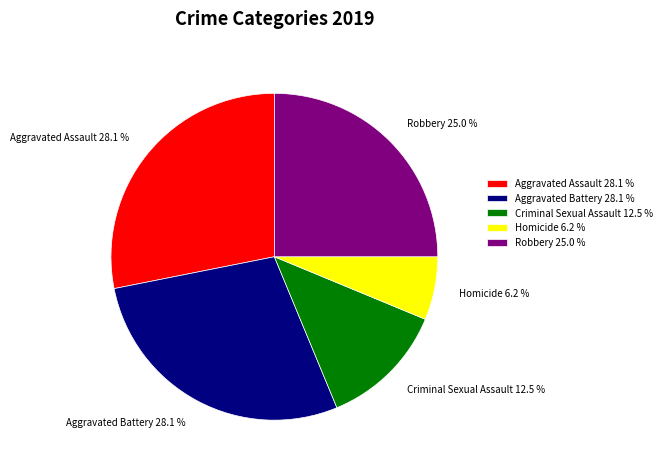

To the nearest percent, what is the average slice percentage?

20%